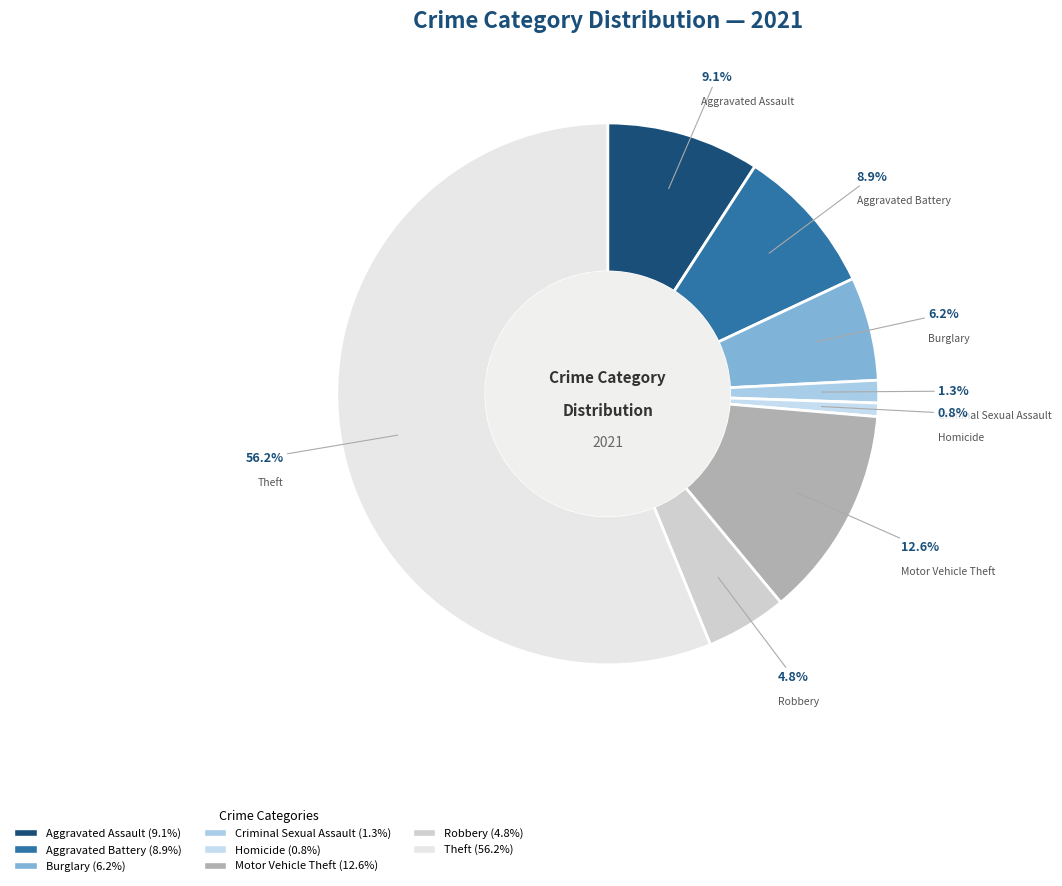

How many segments does this pie chart have?

8